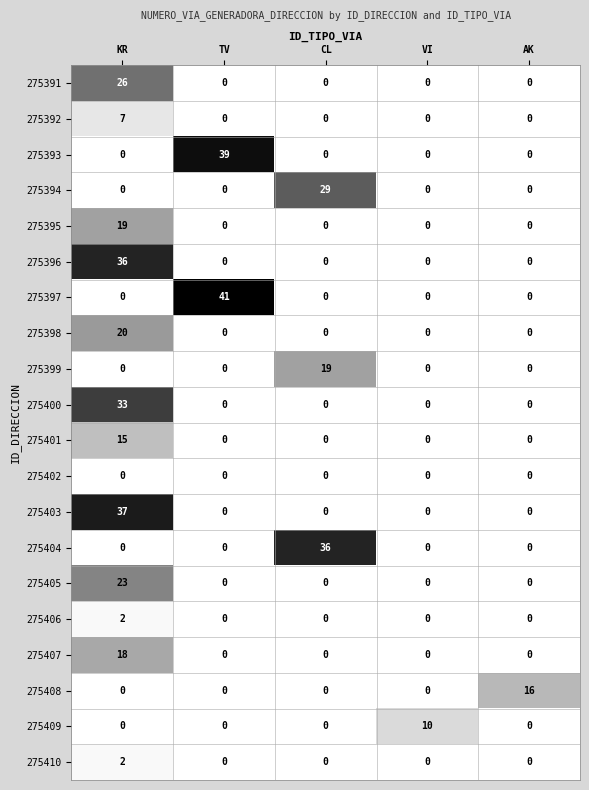

What is the average value of the 275394 series?

6